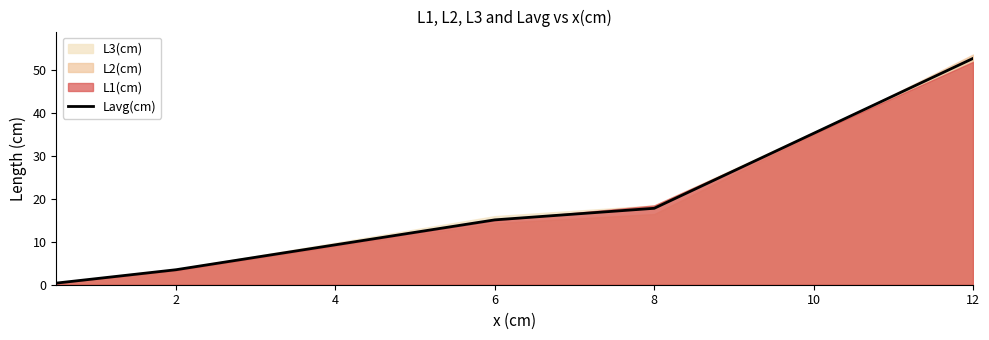

Does the chart have visible grid lines?

No